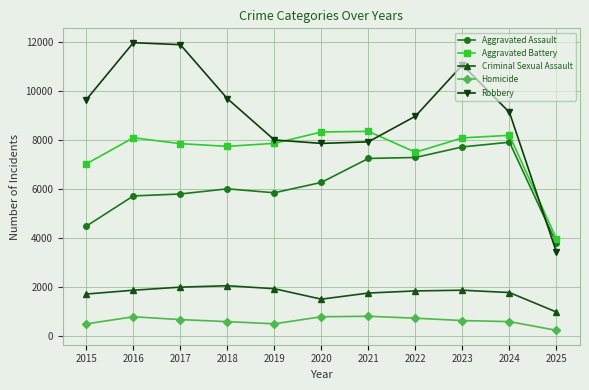

At which category does Criminal Sexual Assault reach its first local valley?

2020